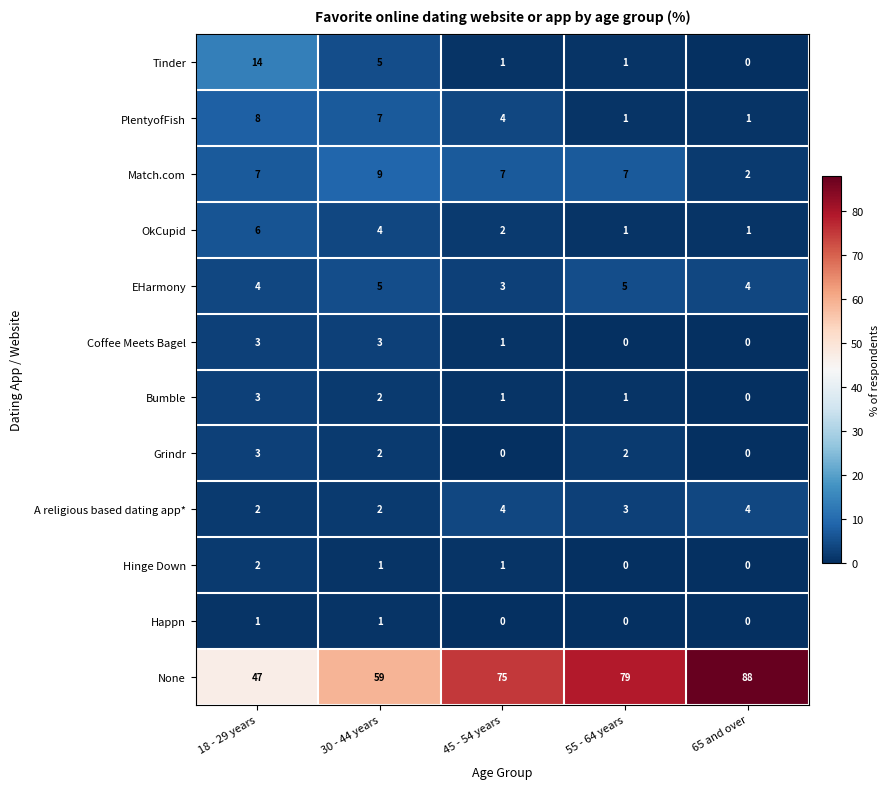

Is the value of Grindr at 55 - 64 years greater than the value of Hinge Down at 30 - 44 years?

Yes